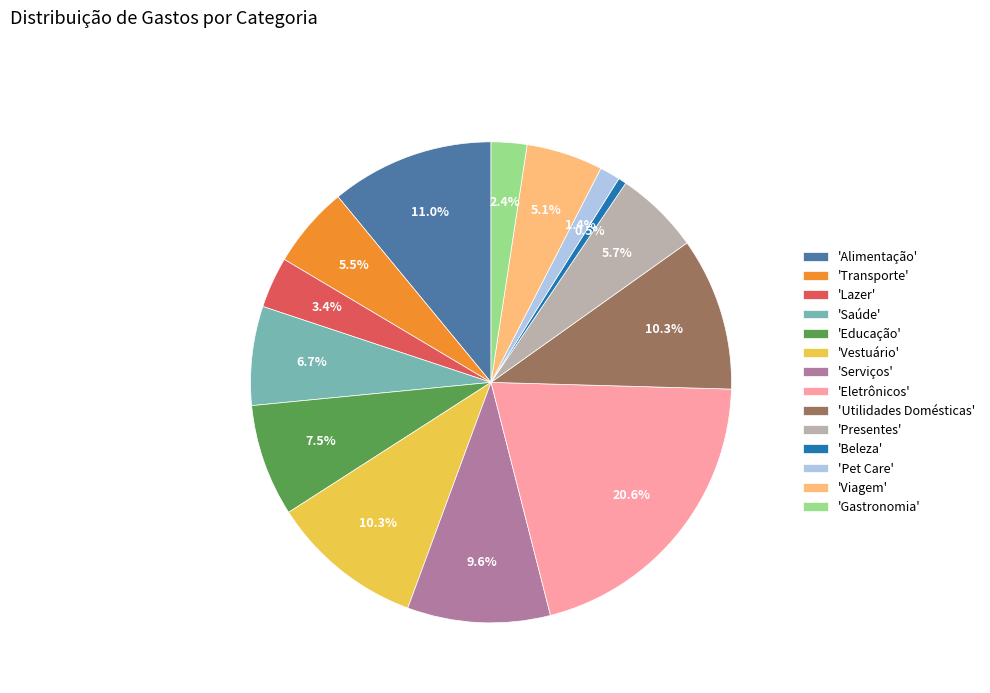

Which slice is the smallest?

'Beleza'